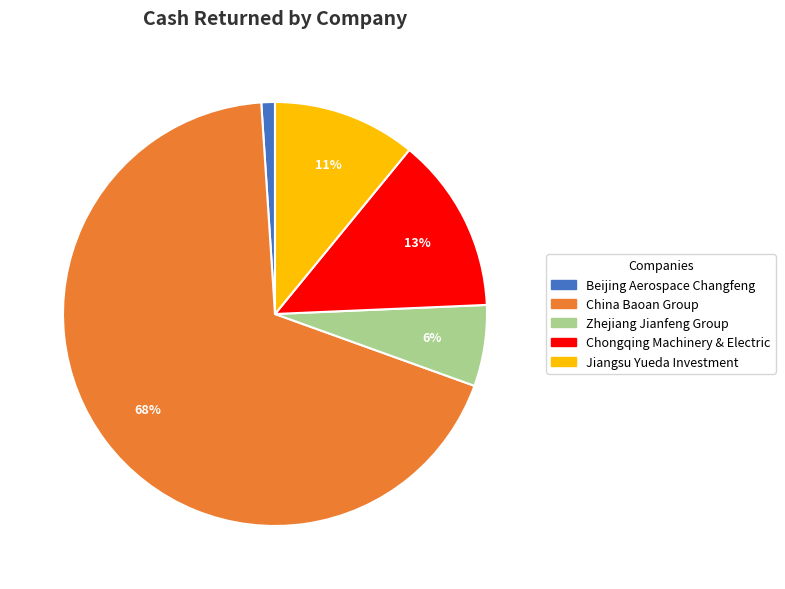

To the nearest percent, what is the average slice percentage?

20%